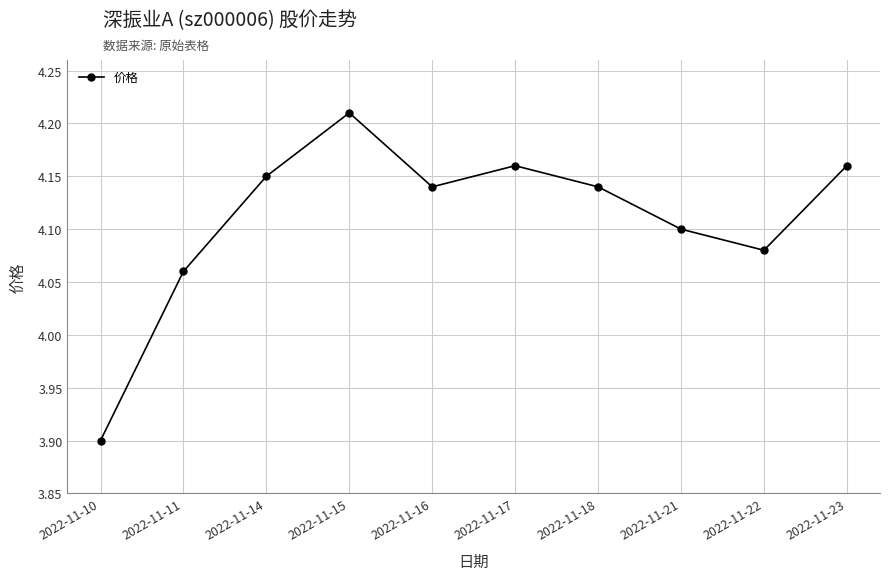

What is the change in value from 2022-11-10 to 2022-11-16?

+0.2